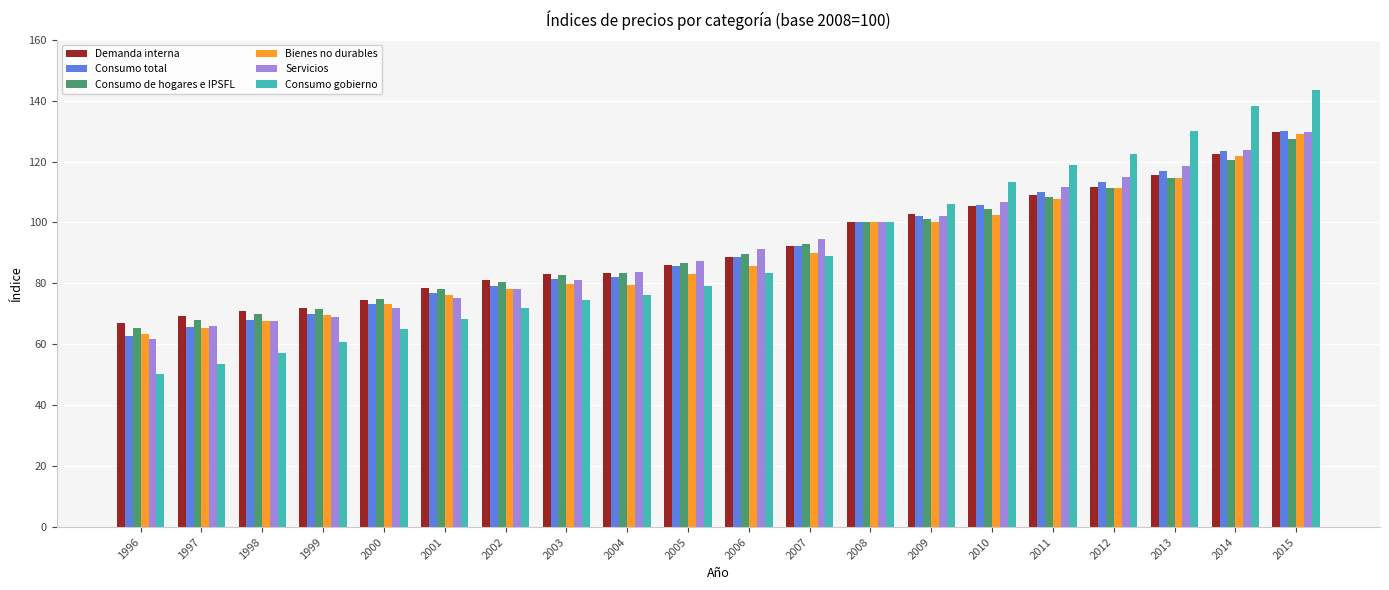

What is the value of the Bienes no durables bar at the 10th from the left?

83.0